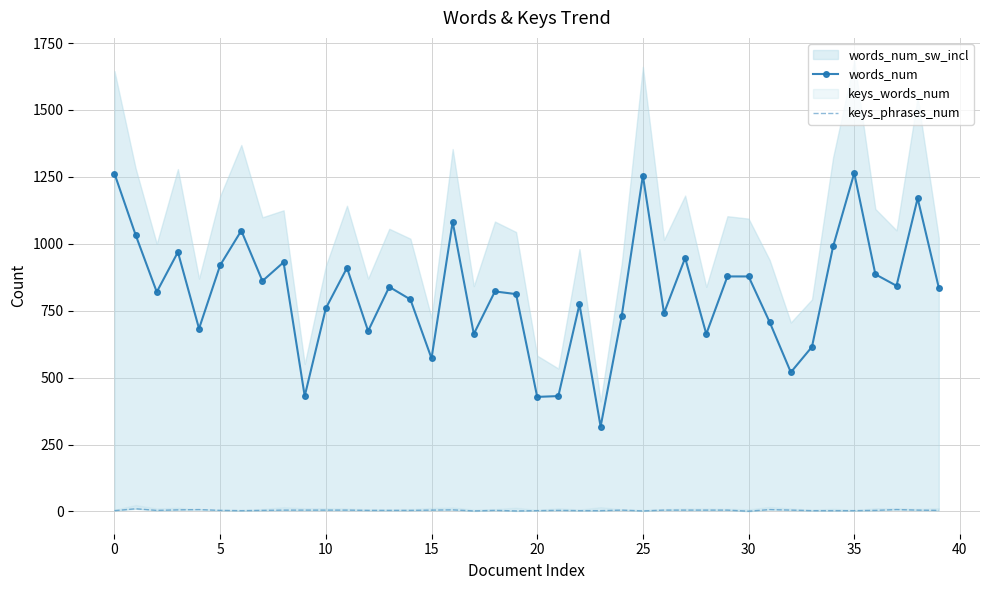

Which label corresponds to the smallest value in the chart?

30